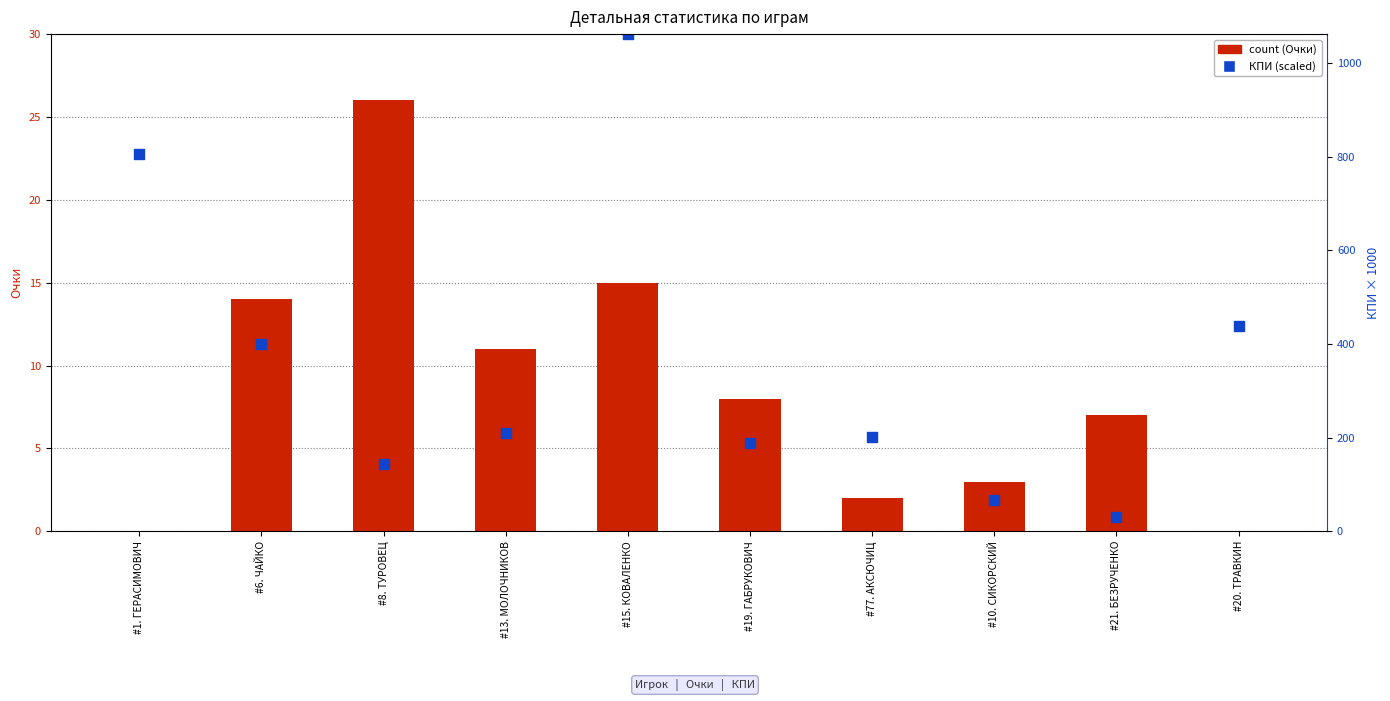

At how many categories does at least one series exceed 10?

6